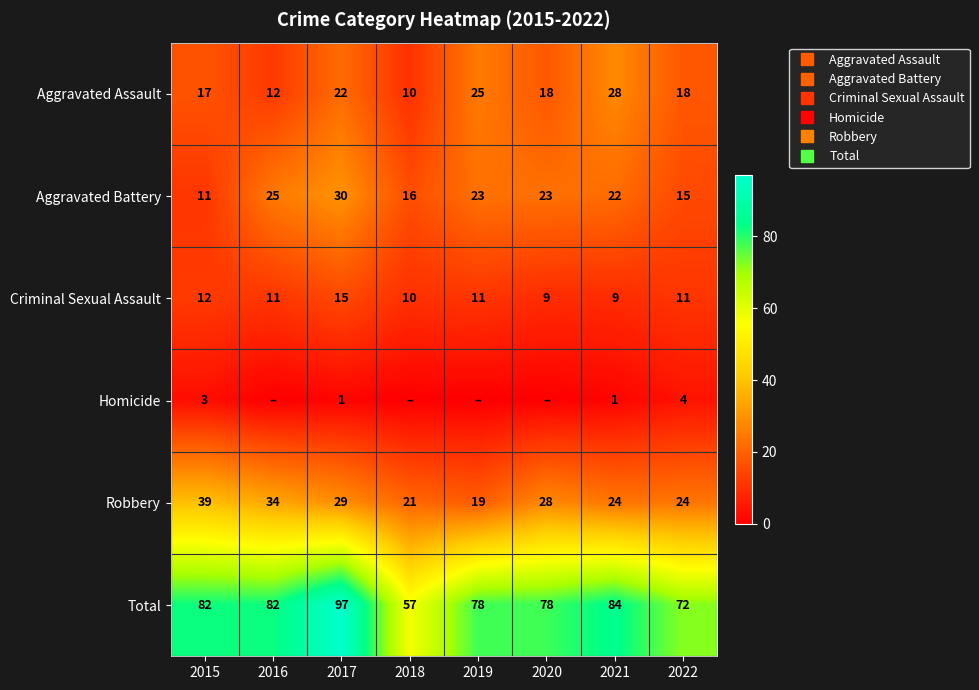

The Robbery series shows 39 at 2015. True or false?

True